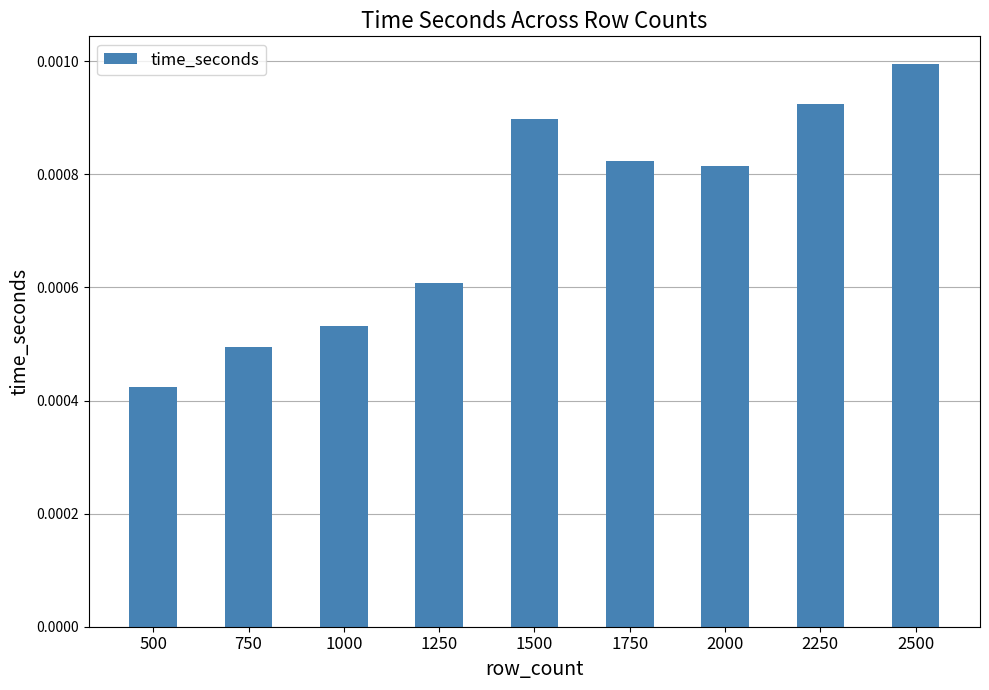

How many values are between 0 and 1?

9